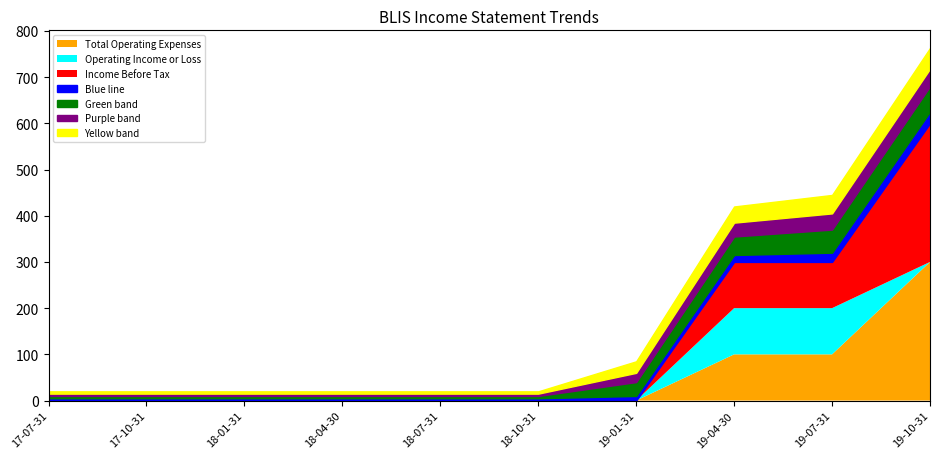

Is it true that Income Before Tax equals 0 at 2018-04-30?

True